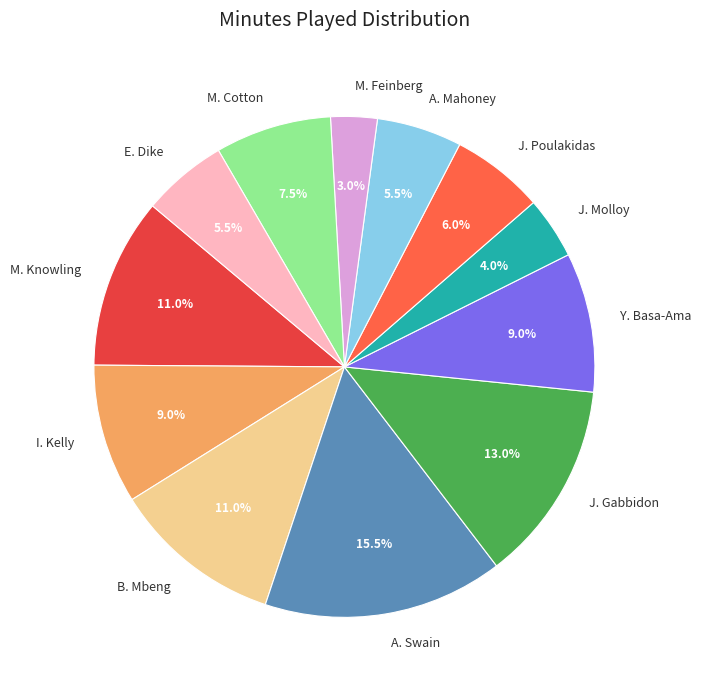

How many slices are in this pie chart?

12